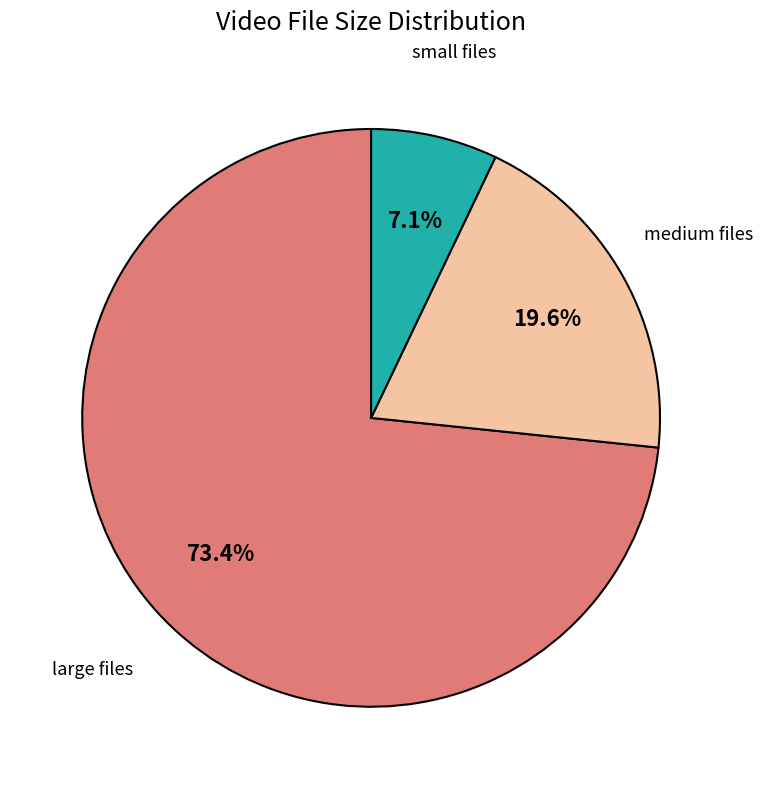

Is there a majority slice in this chart?

Yes